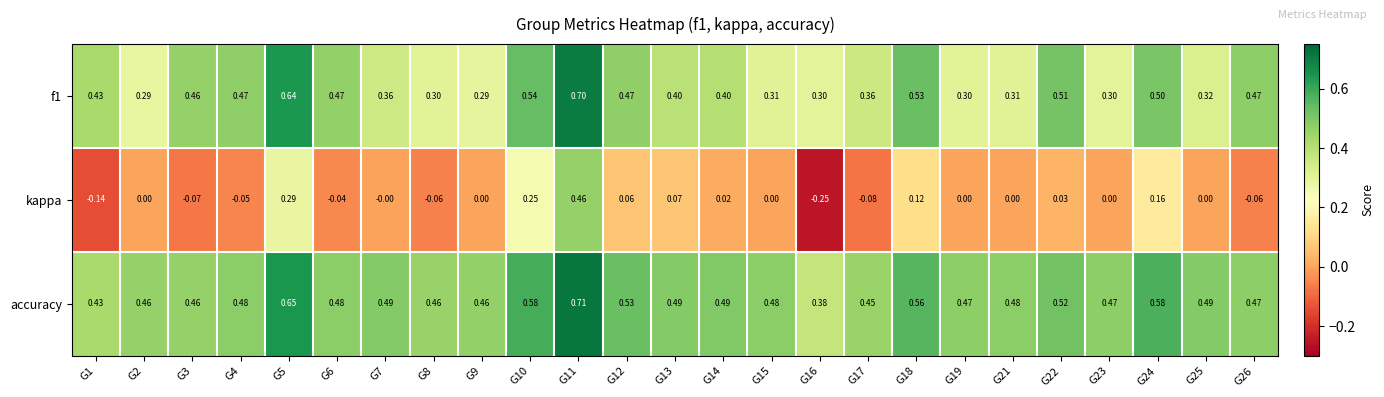

Which series has the largest total across all categories?

accuracy